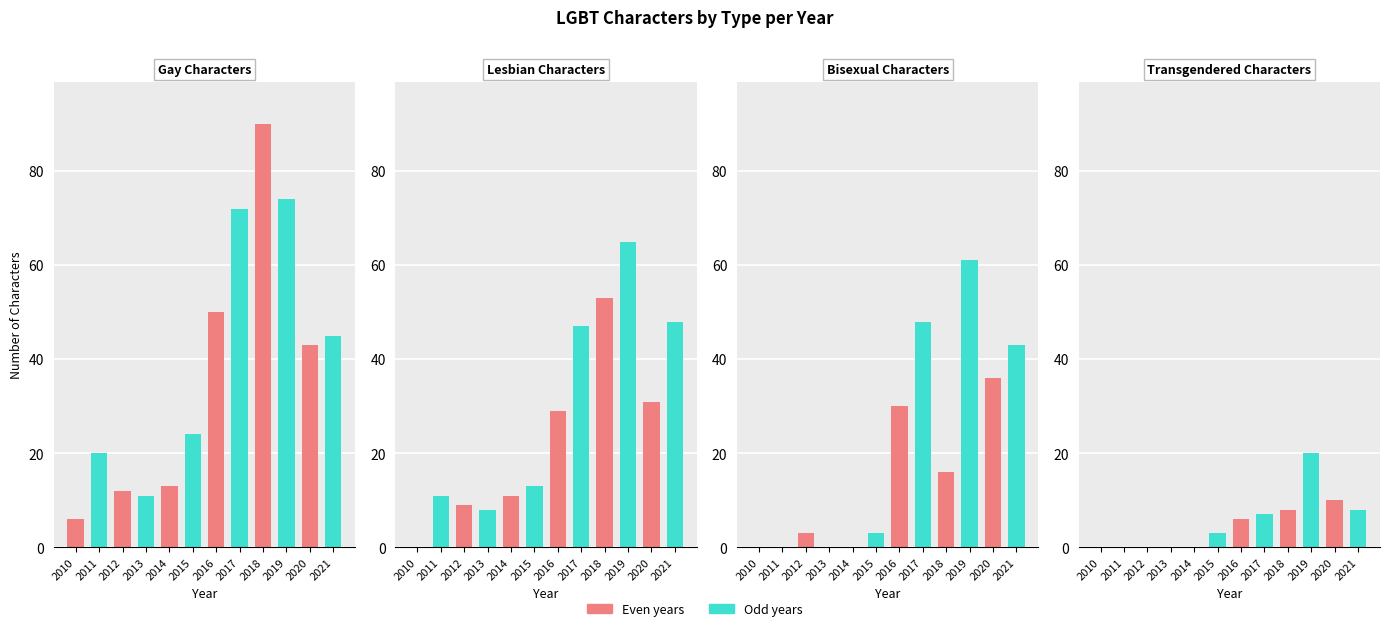

Rank the series at 2020 from highest to lowest value.

Gay Characters, Bisexual Characters, Lesbian Characters, Transgendered Characters